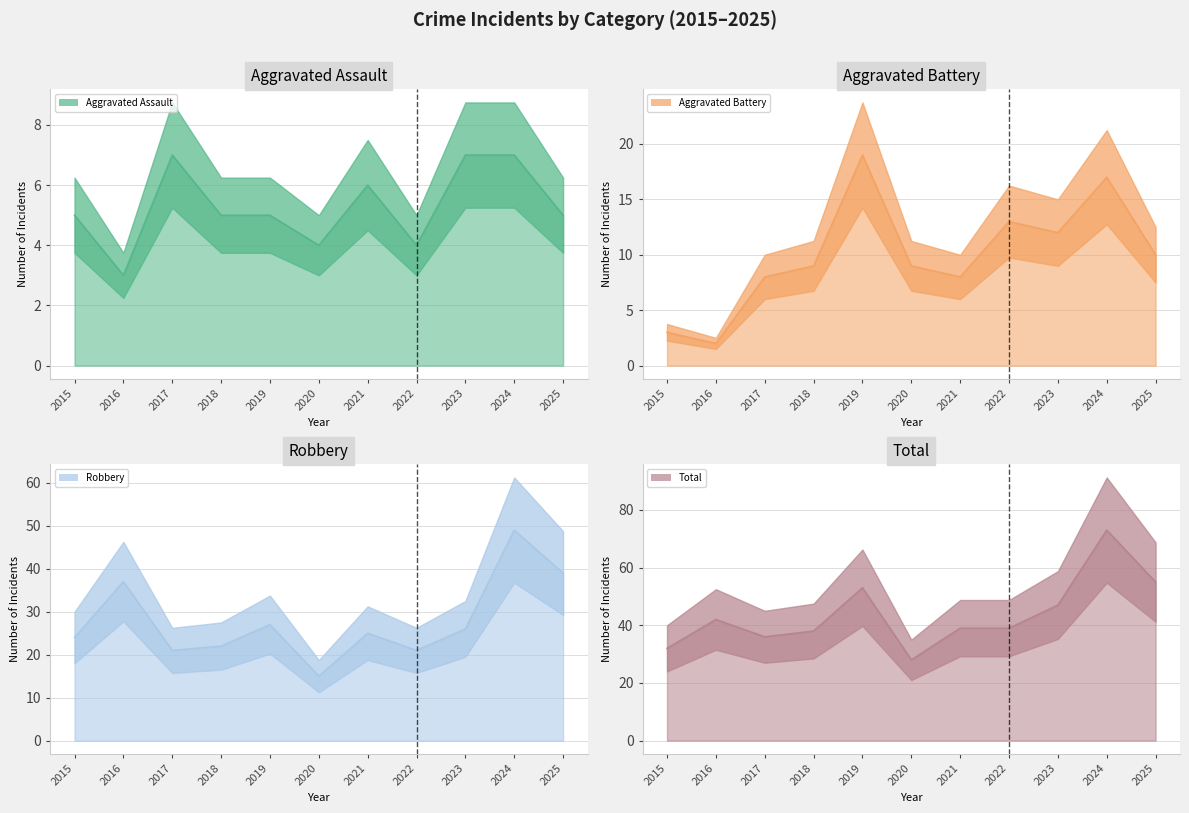

What is the difference between the second highest and second lowest values in the Robbery series?

18